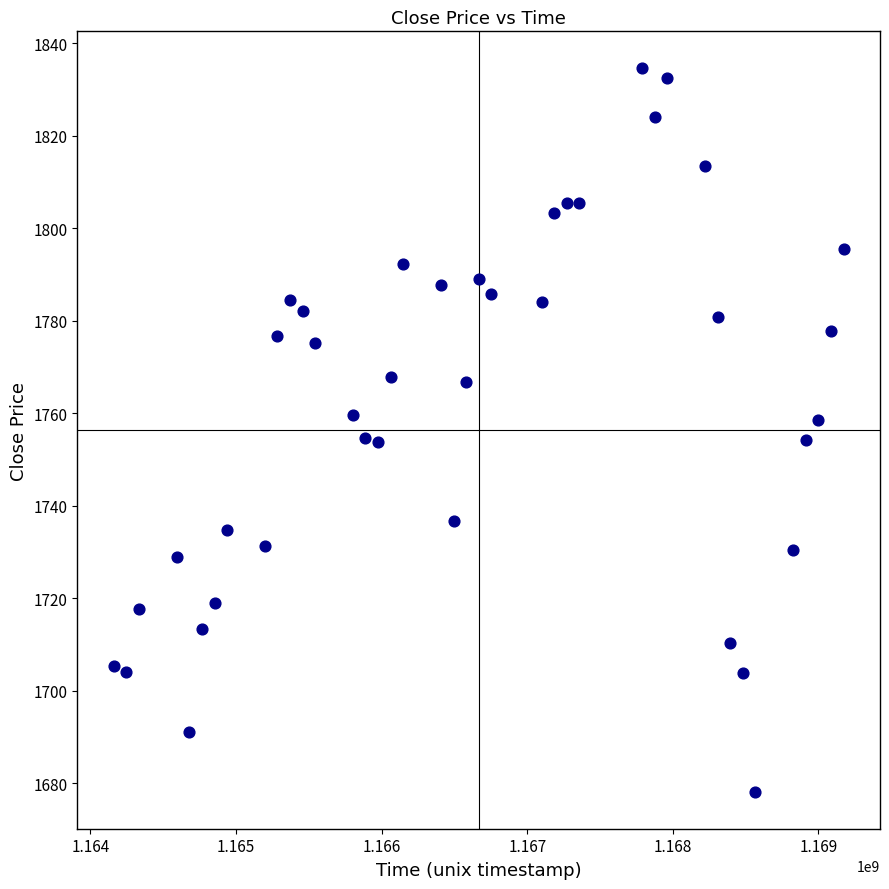

What is the range of Y values (max minus min)?

156.7